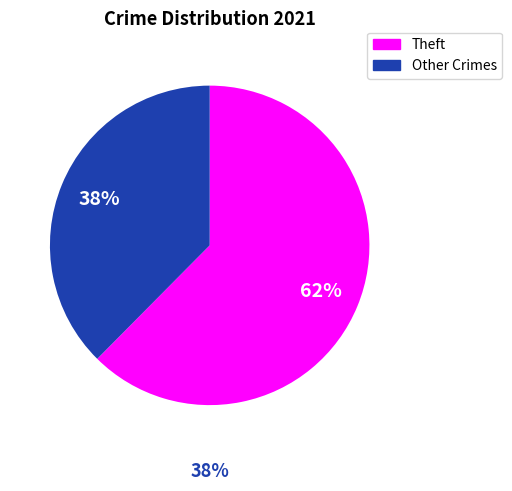

Is there a majority slice in this chart?

Yes